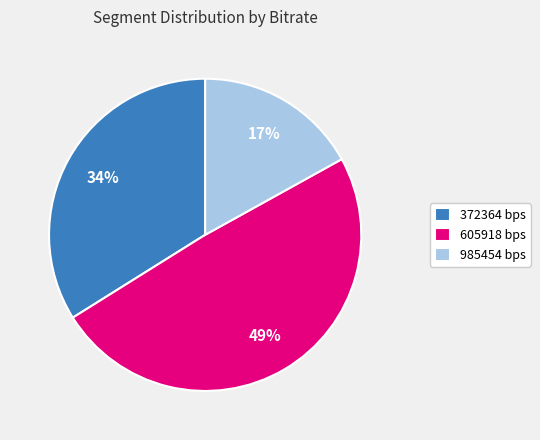

How many slices are in this pie chart?

3